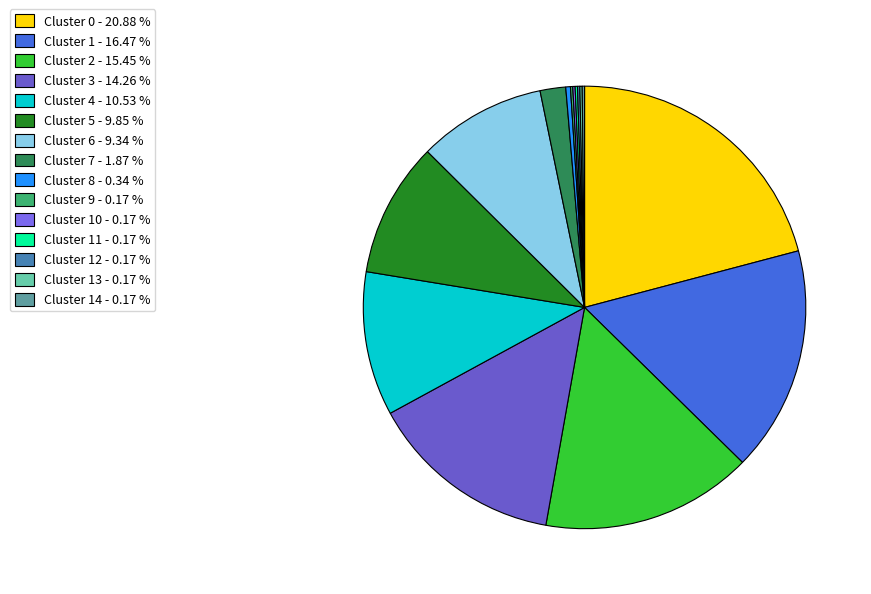

How many slices are in this pie chart?

15